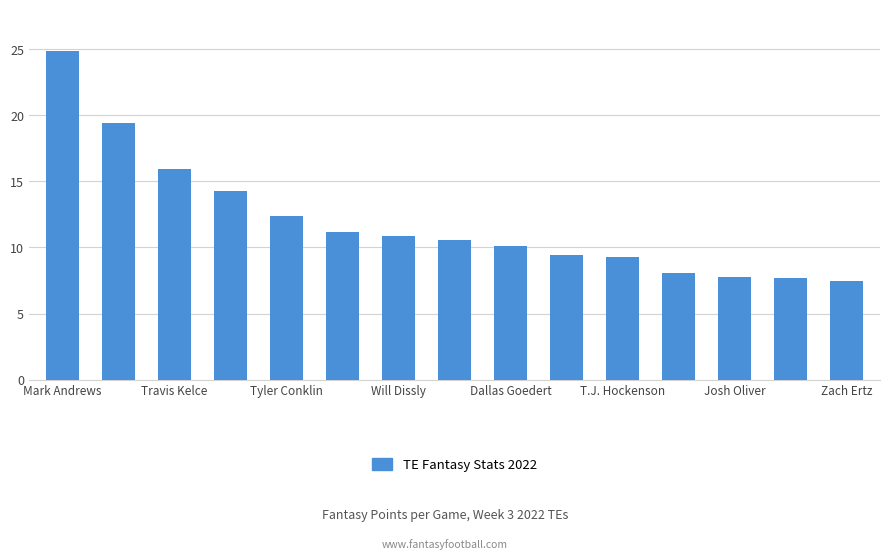

What is the difference between the second highest and minimum values?

11.9